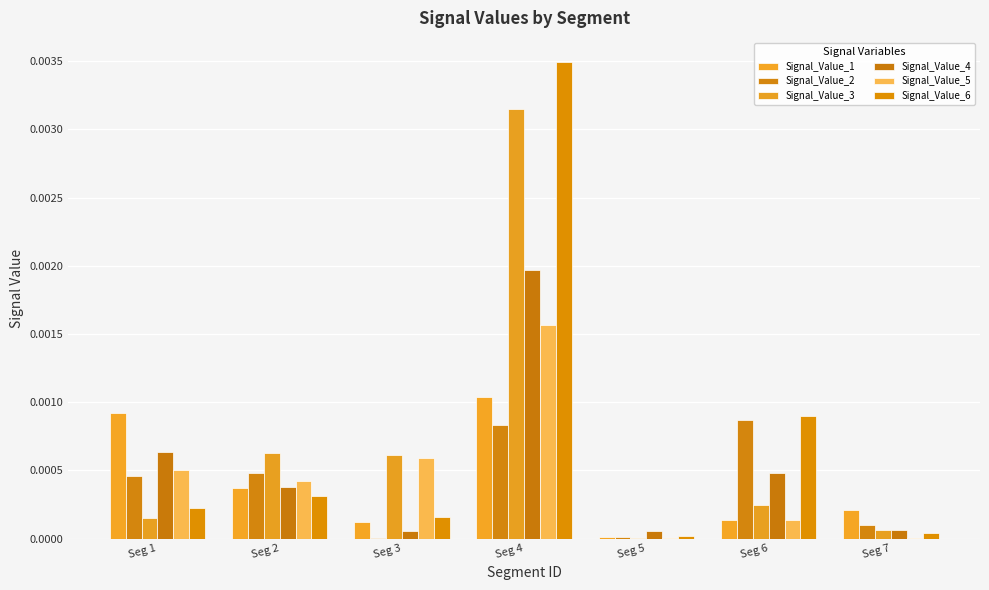

The Signal_Value_5 series shows 0.0 at Seg 7. True or false?

False